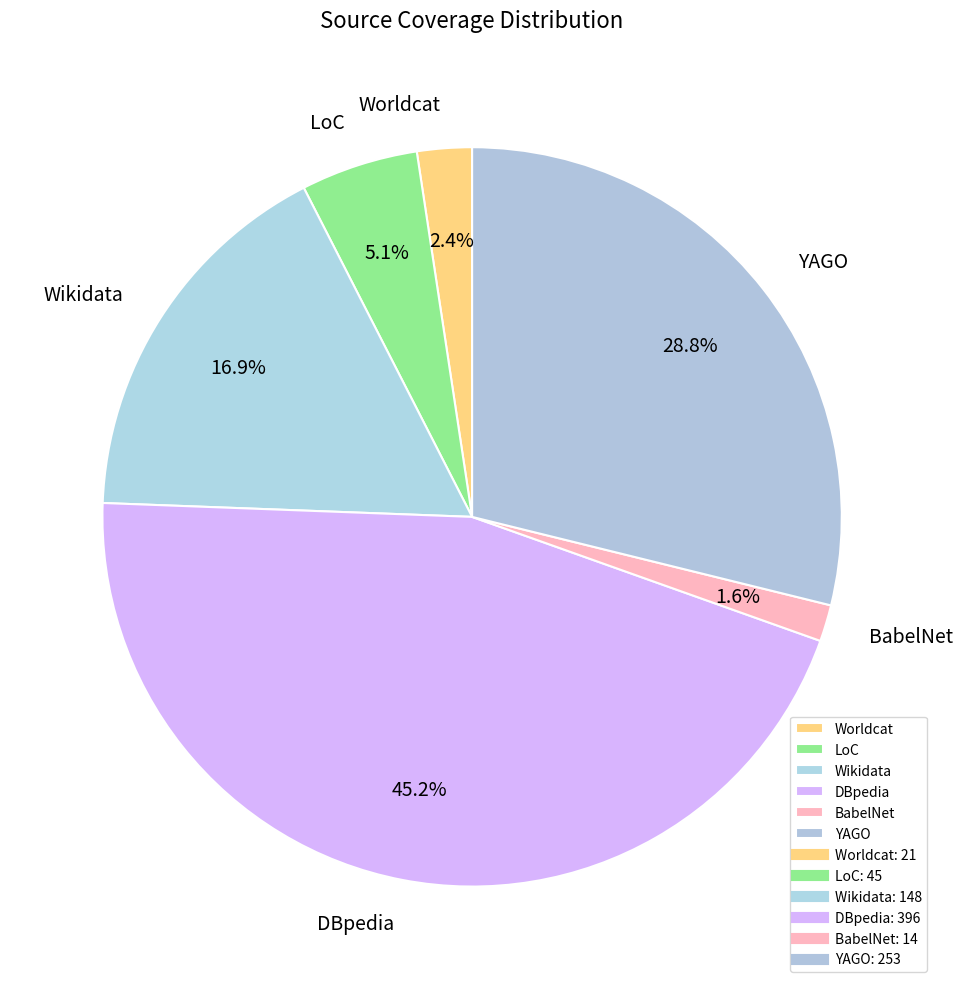

To the nearest percent, what portion does Wikidata represent?

17%